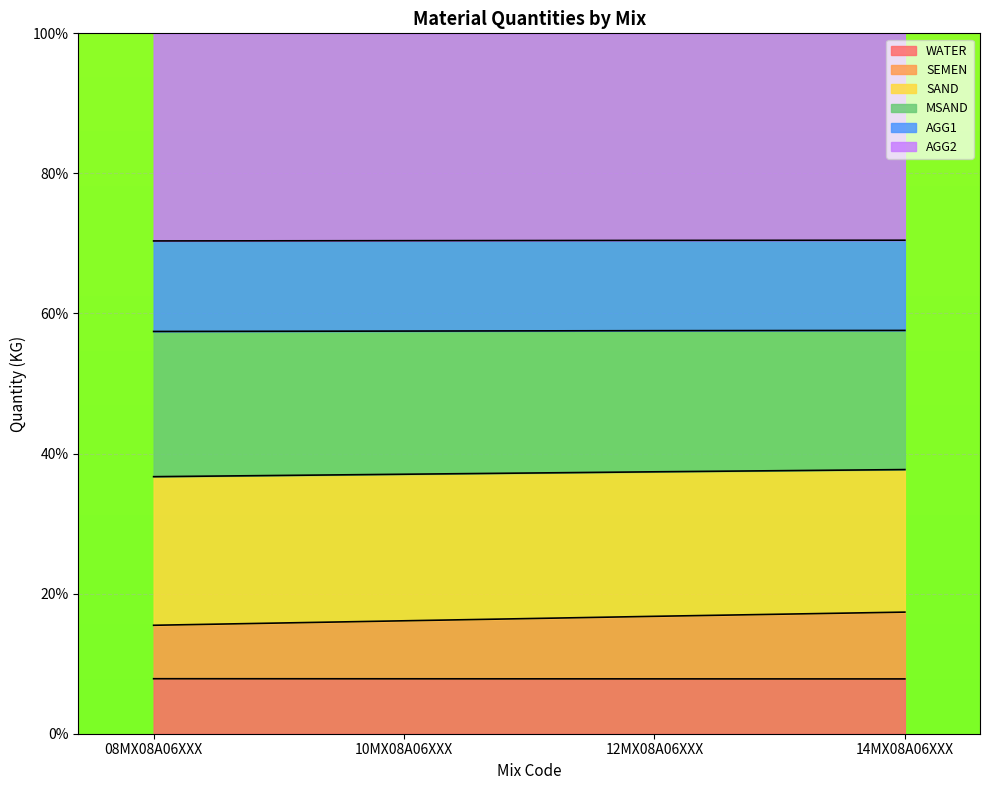

Where is SAND nearest to the value 37?

10MX08A06XXX